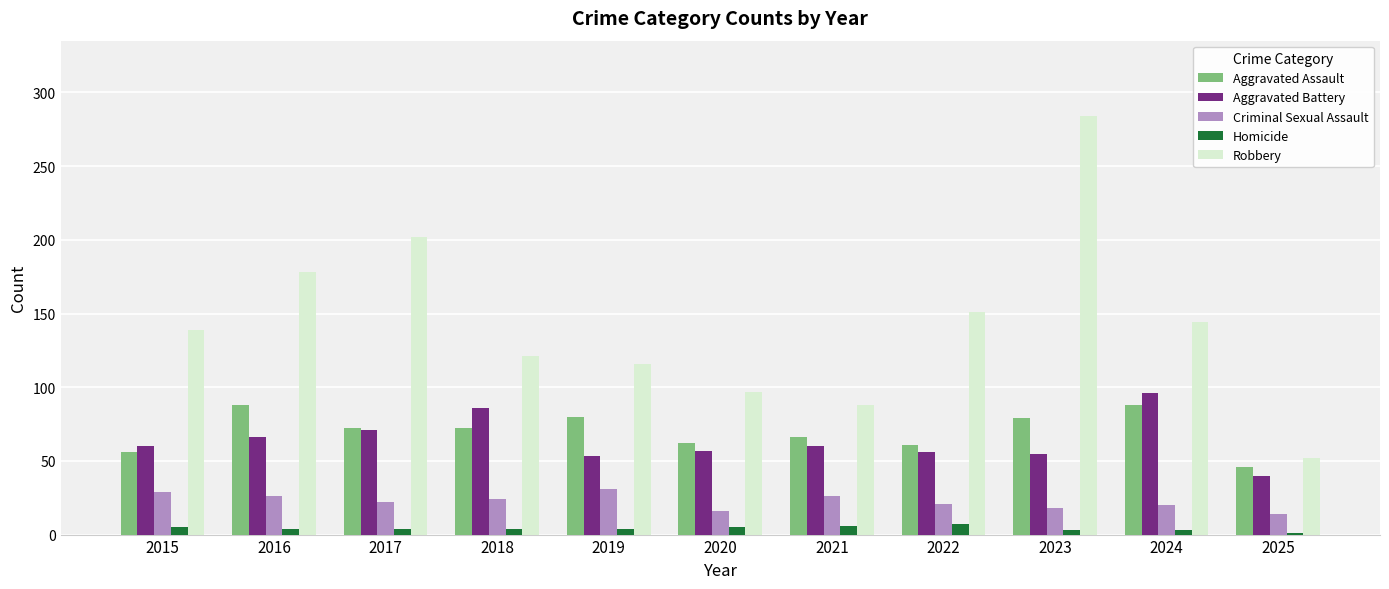

The Aggravated Assault series shows 37 at 2015. True or false?

False